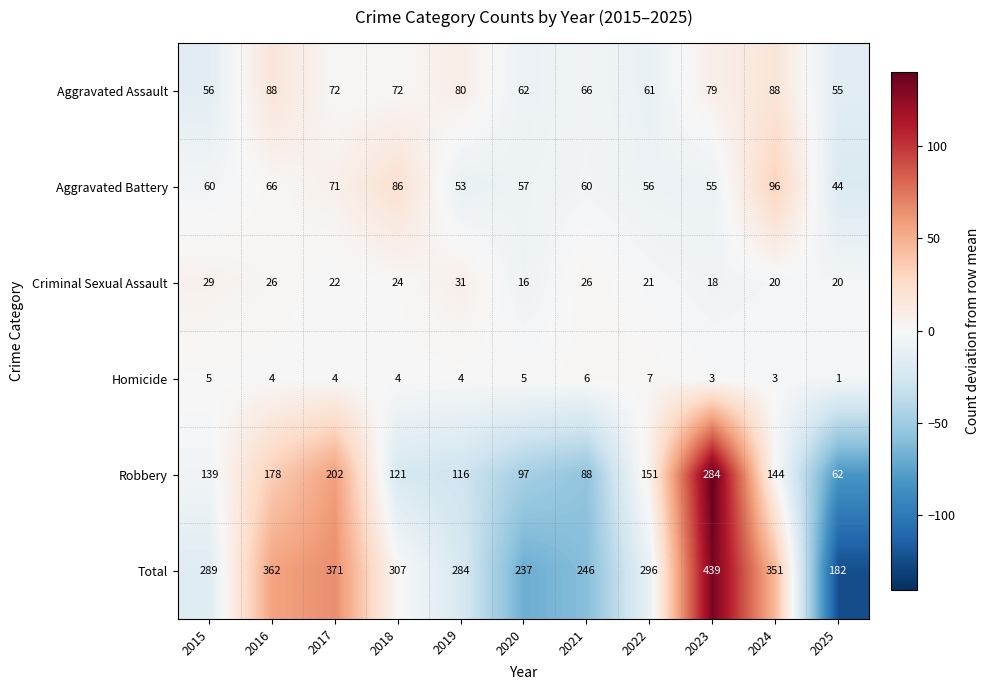

Which label corresponds to the largest value in the chart?

2023